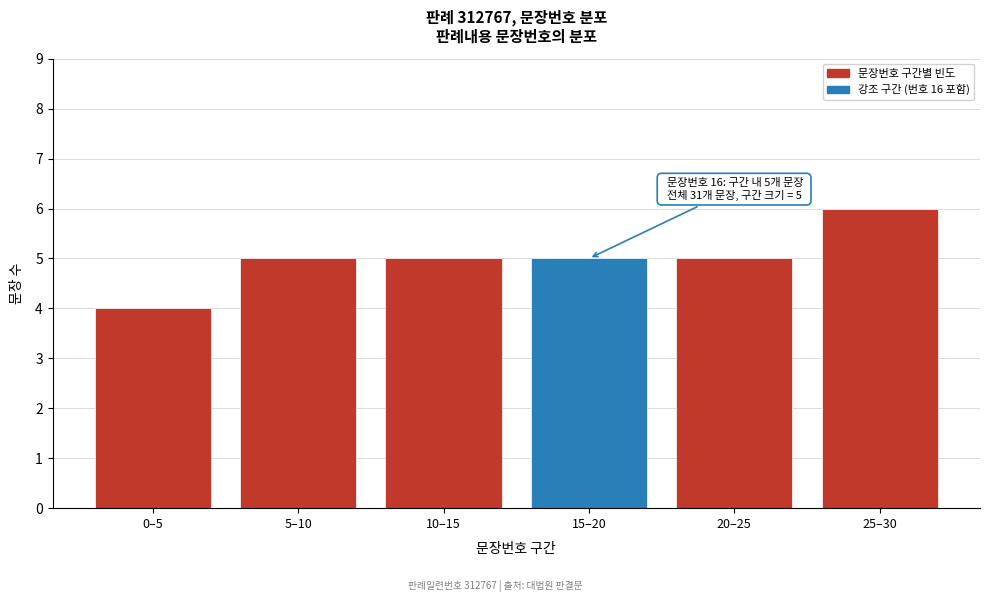

Reading left to right, list all the values displayed in this chart.

0–5=4	5–10=5	10–15=5	15–20=5	20–25=5	25–30=6